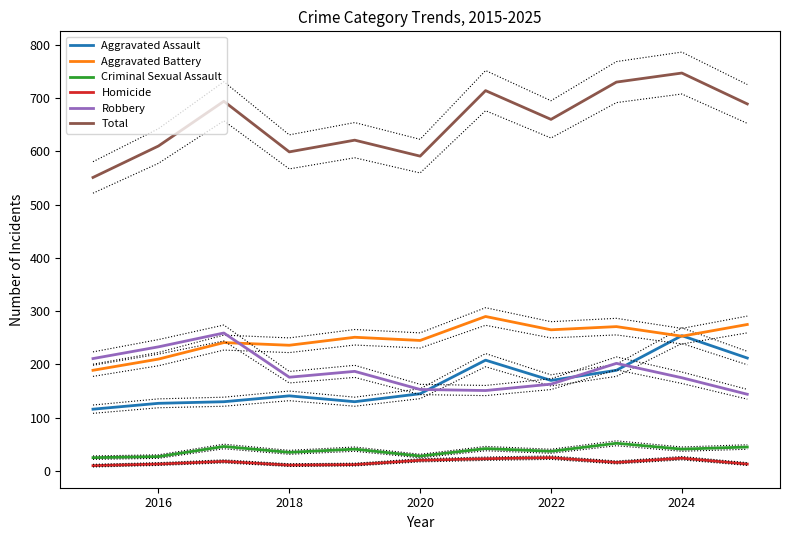

The value of Criminal Sexual Assault at 2016 is 27. True or false?

True